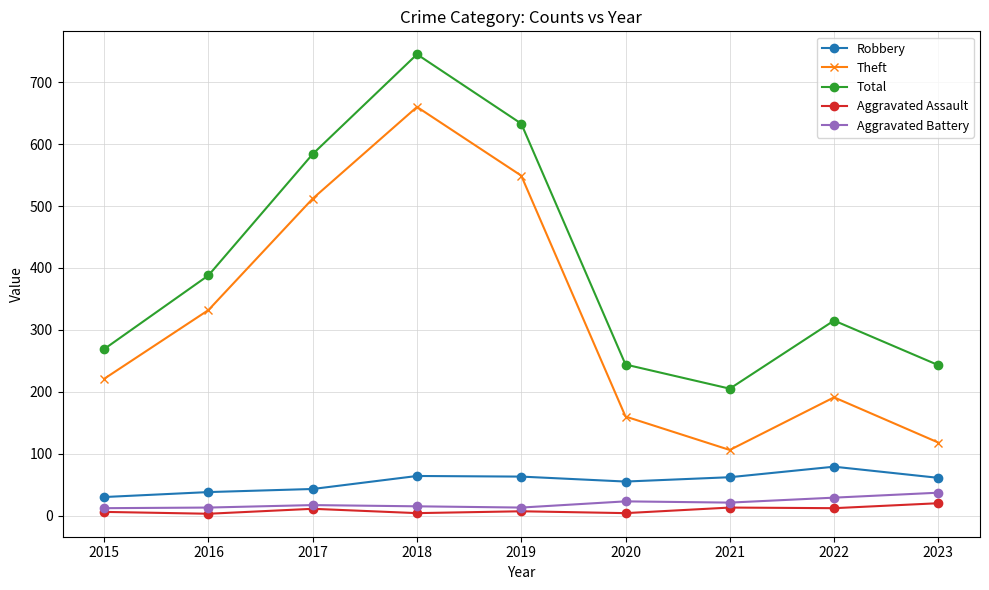

Read the Aggravated Assault value at 2018, to the nearest 5.

5